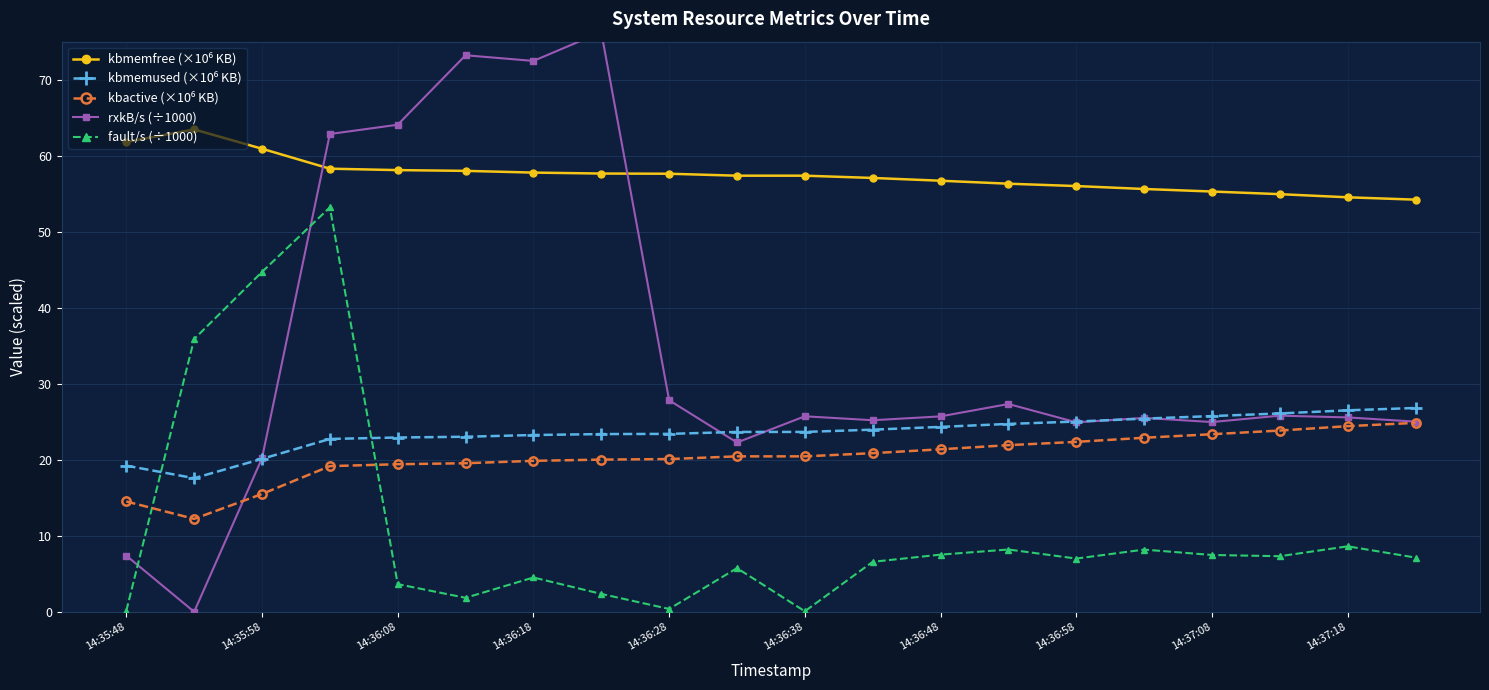

What are all the series names shown in the legend?

kbmemfree (×10⁶ KB), kbmemused (×10⁶ KB), kbactive (×10⁶ KB), rxkB/s (÷1000), fault/s (÷1000)